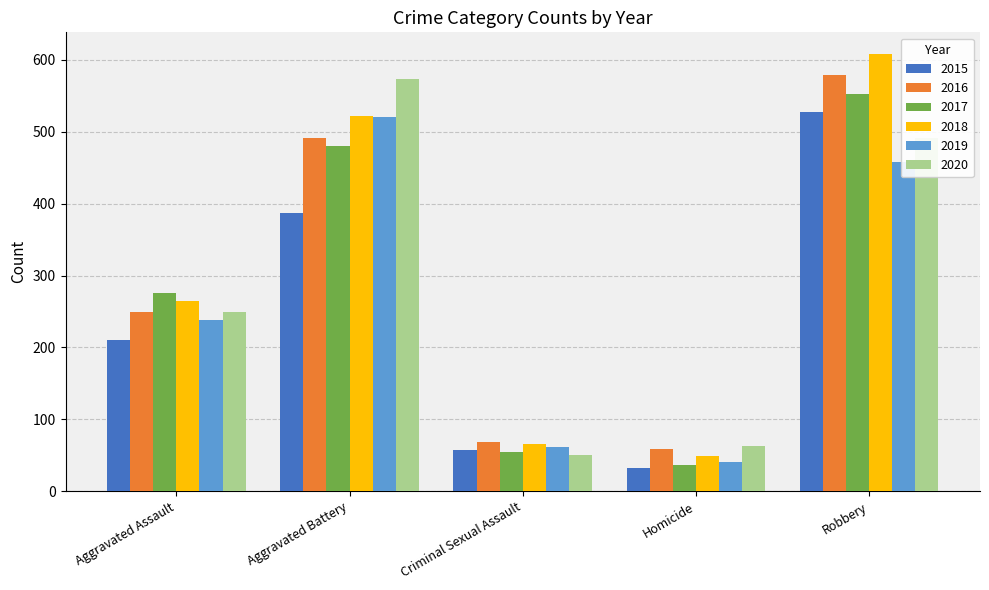

Between Aggravated Assault and Homicide, which series saw the biggest shift?

2017